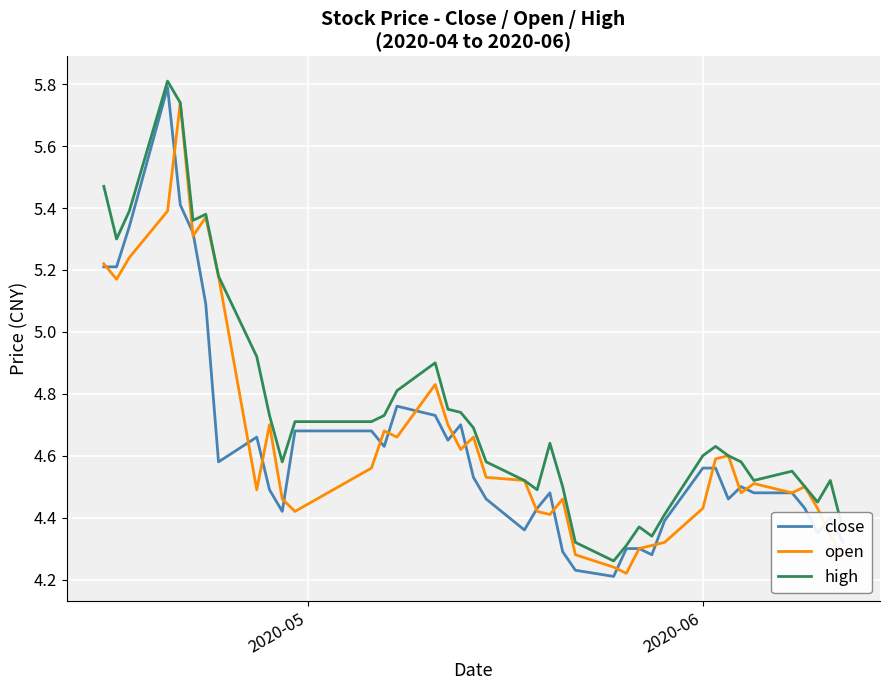

What is the greatest value displayed?

5.8